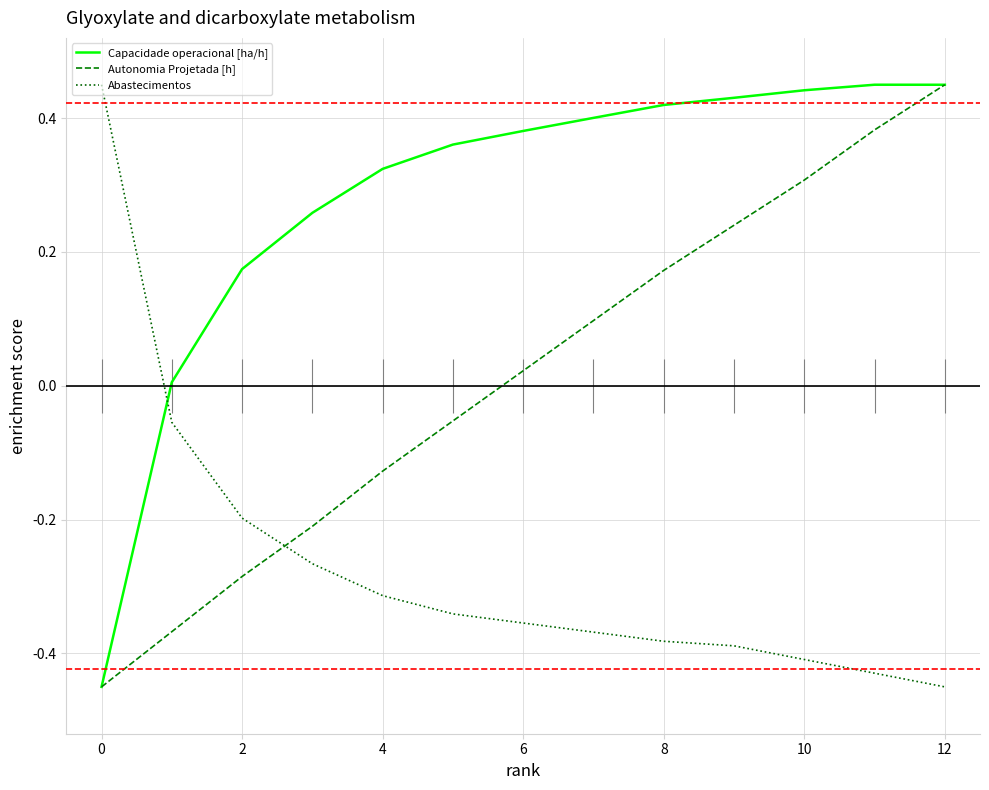

How many lines are shown in the chart?

3